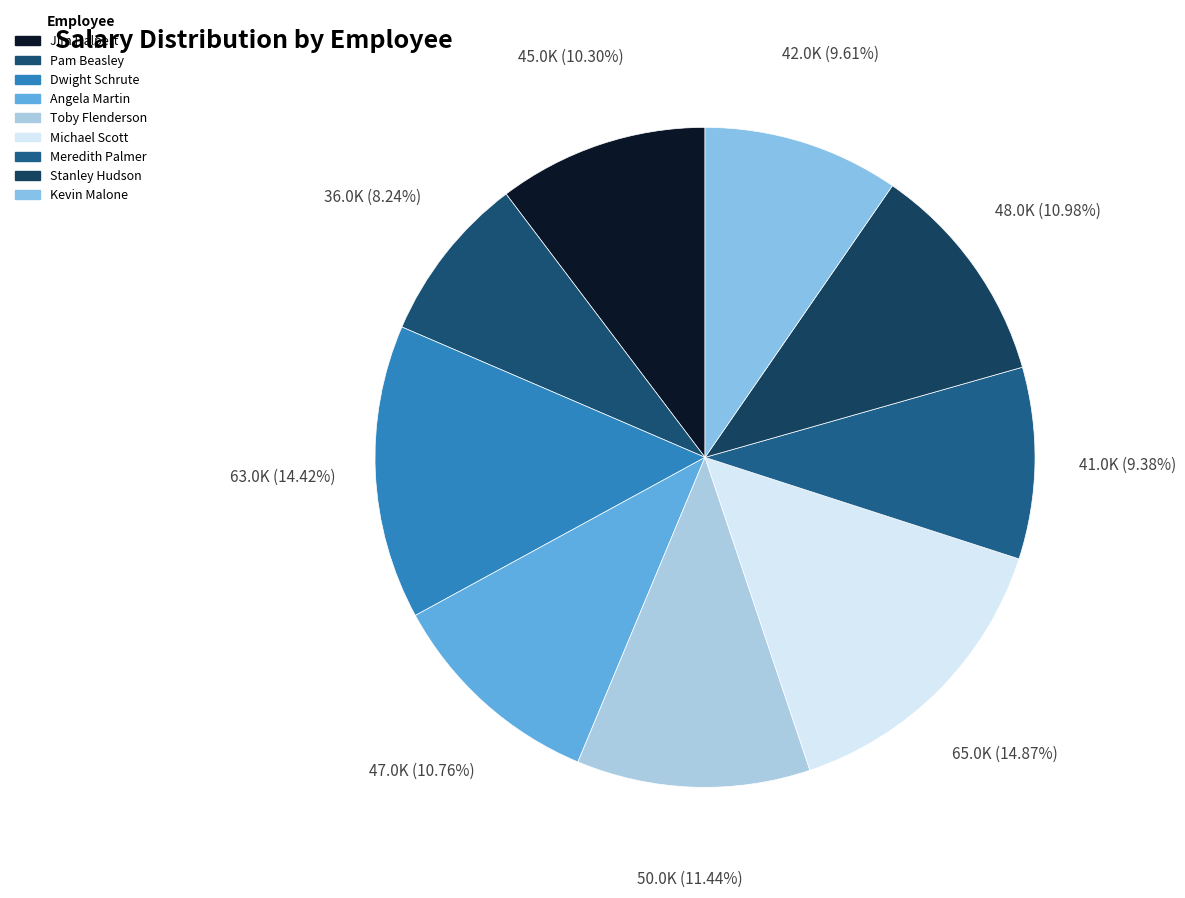

Is there any slice that represents more than half of the pie?

No